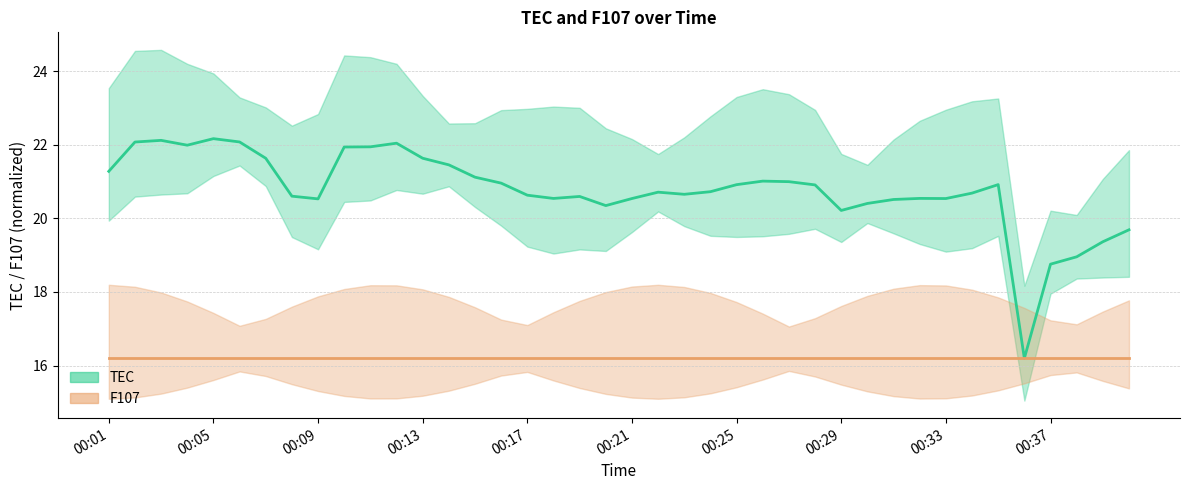

Reading left to right, list all the values displayed in this chart.

00:01=21.3	00:02=22.1	00:03=22.1	00:04=22.0	00:05=22.2	00:06=22.1	00:07=21.6	00:08=20.6	00:09=20.5	00:10=21.9	00:11=21.9	00:12=22.0	00:13=21.6	00:14=21.5	00:15=21.1	00:16=21.0	00:17=20.6	00:18=20.5	00:19=20.6	00:20=20.3	00:21=20.5	00:22=20.7	00:23=20.7	00:24=20.7	00:25=20.9	00:26=21.0	00:27=21.0	00:28=20.9	00:29=20.2	00:30=20.4	00:31=20.5	00:32=20.5	00:33=20.5	00:34=20.7	00:35=20.9	00:36=16.2	00:37=18.8	00:38=19.0	00:39=19.4	00:40=19.7